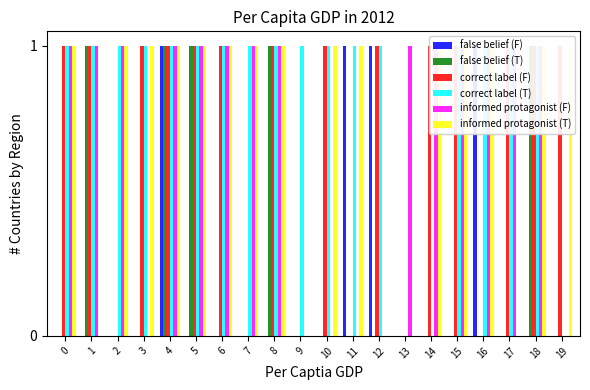

At how many categories does at least one series exceed 0?

20